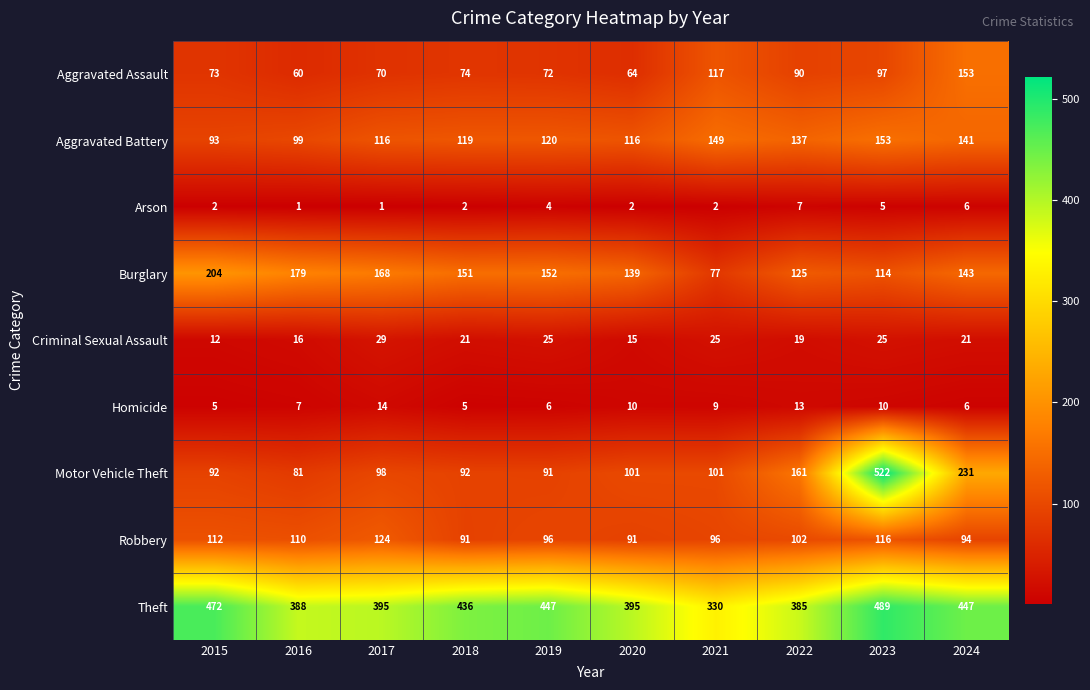

What is the spread (max minus min) of values at 2018?

434